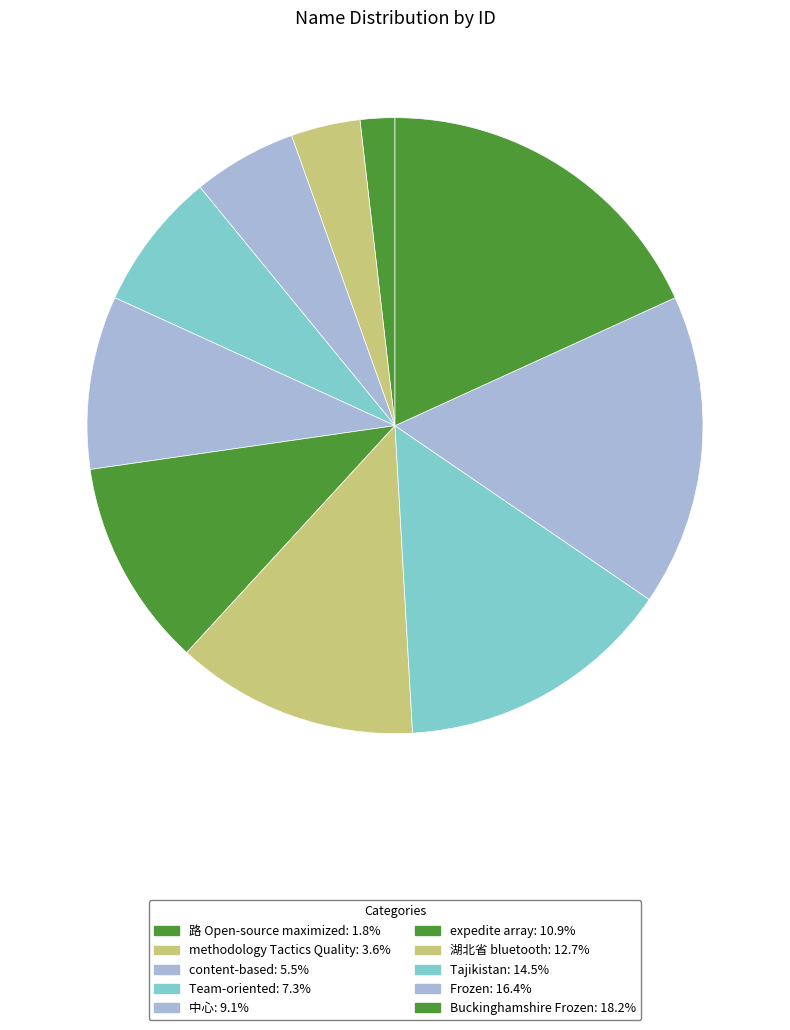

Rank the categories by value from lowest to highest.

路 Open-source maximized, methodology Tactics Quality, content-based, Team-oriented, 中心, expedite array, 湖北省 bluetooth, Tajikistan, Frozen, Buckinghamshire Frozen